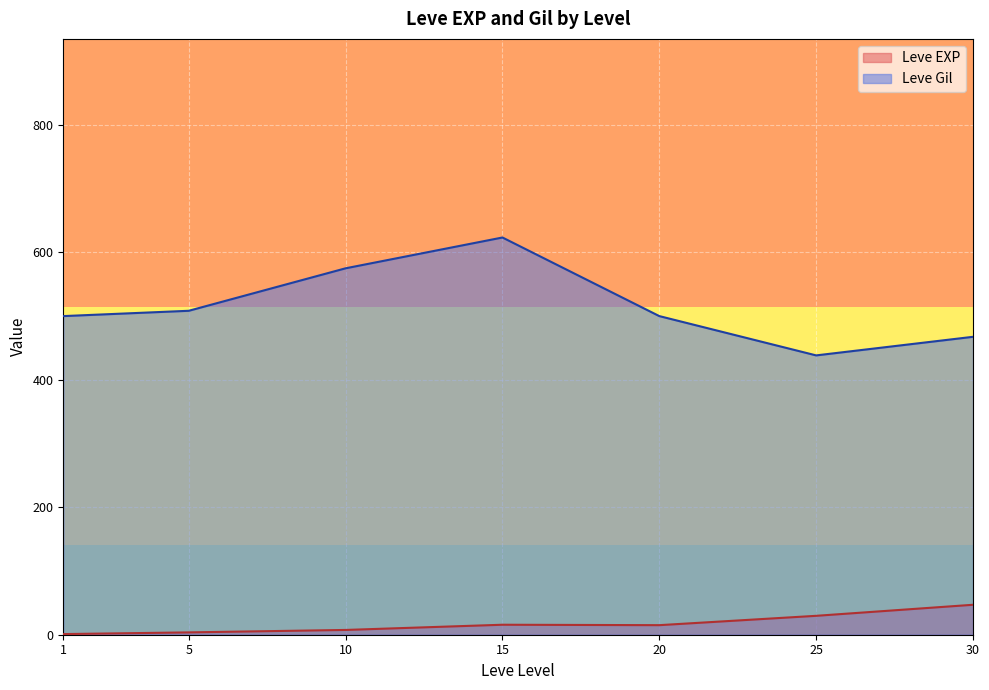

What is the difference between the second highest and minimum values in the Leve EXP series?

28.7